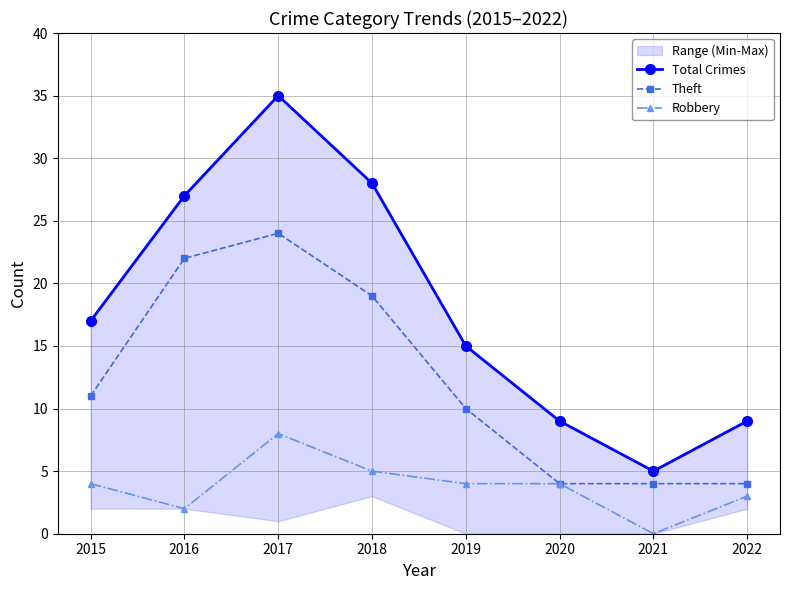

Rank the series at 2017 from lowest to highest value.

Robbery, Theft, Total Crimes